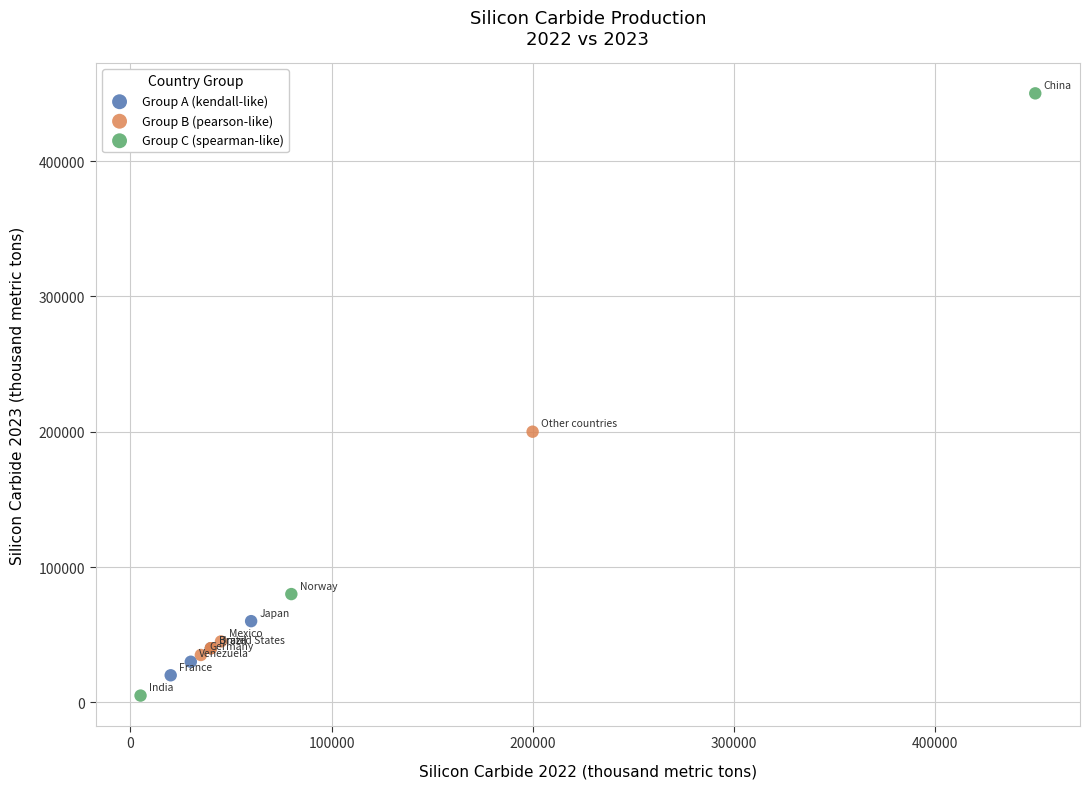

Which series contains the highest Y value?

Group C (spearman-like)